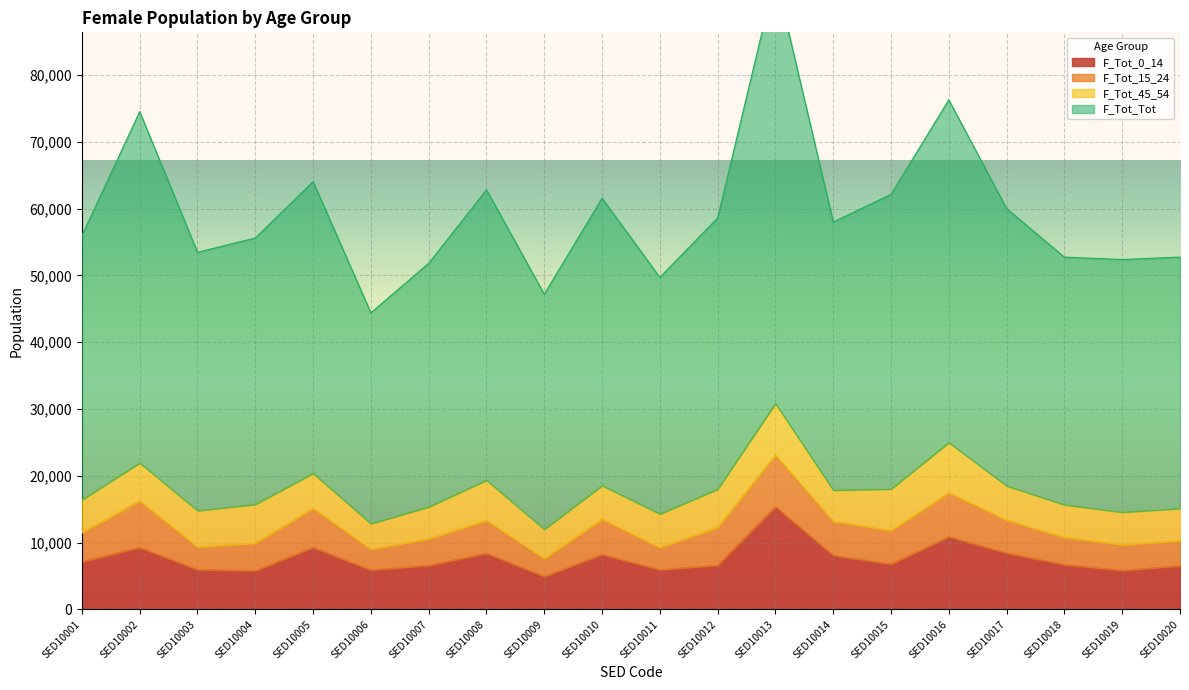

At which category does the chart reach its minimum across all series?

SED10009